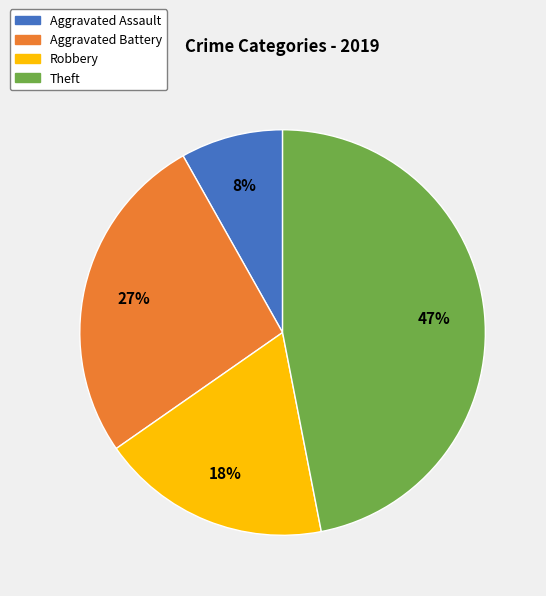

What is the ratio of the value at Robbery to the value at Theft?

0.4